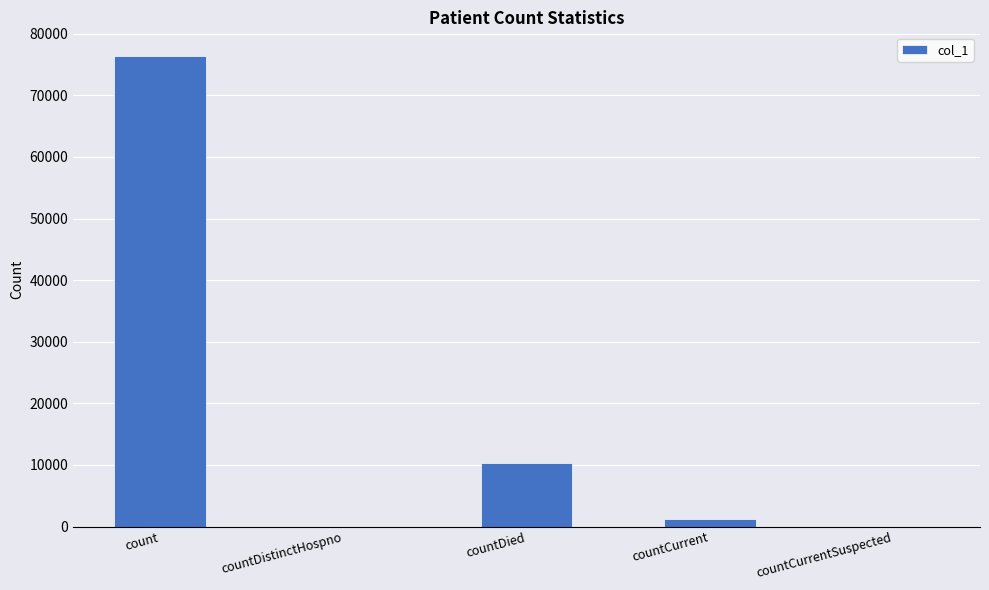

Reading left to right, list all the values displayed in this chart.

count=76415	countDistinctHospno=0	countDied=10282	countCurrent=1291	countCurrentSuspected=0